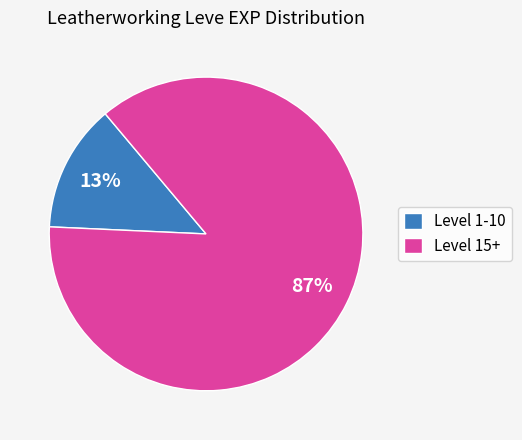

Does Level 1-10 represent more than half of the total?

No